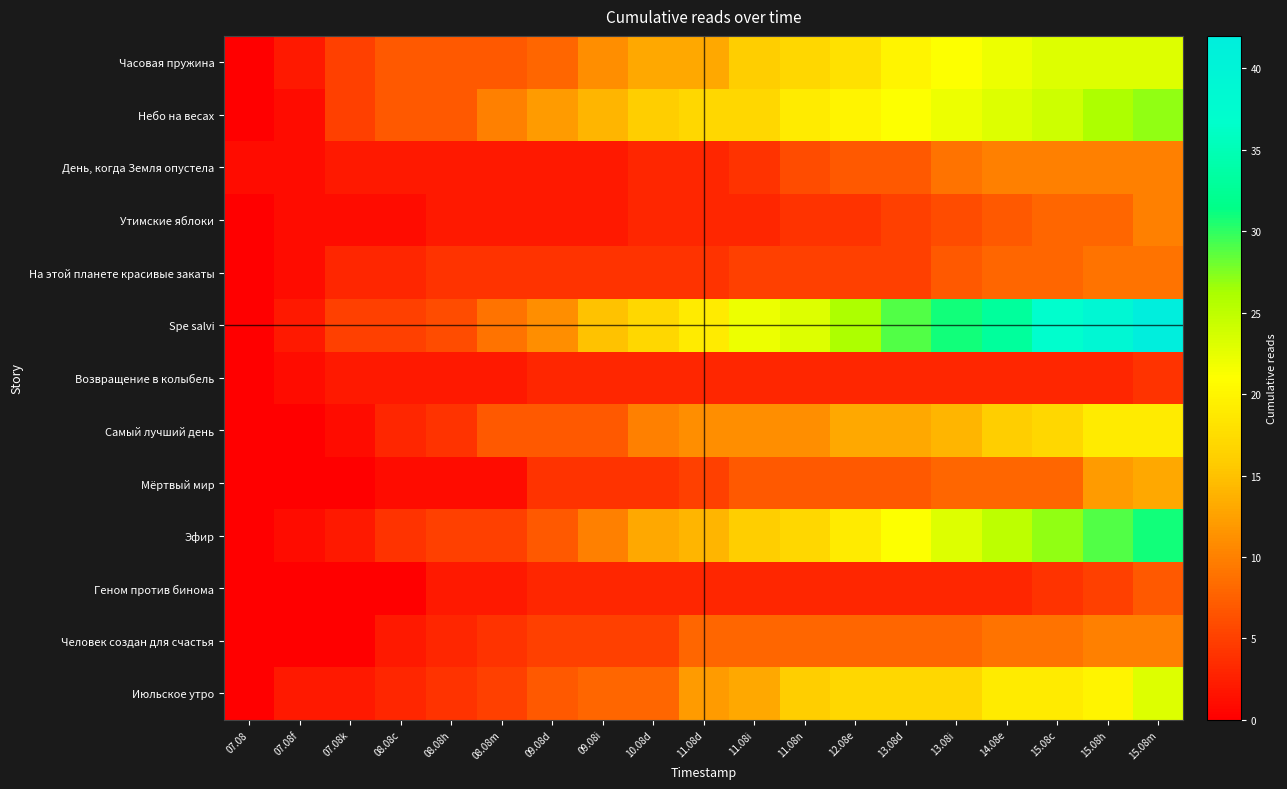

List the series in order of their peak value, lowest first.

Возвращение в колыбель, Геном против бинома, На этой планете красивые закаты, День, когда Земля опустела, Утимские яблоки, Человек создан для счастья, Мёртвый мир, Самый лучший день, Часовая пружина, Июльское утро, Небо на весах, Эфир, Spe salvi